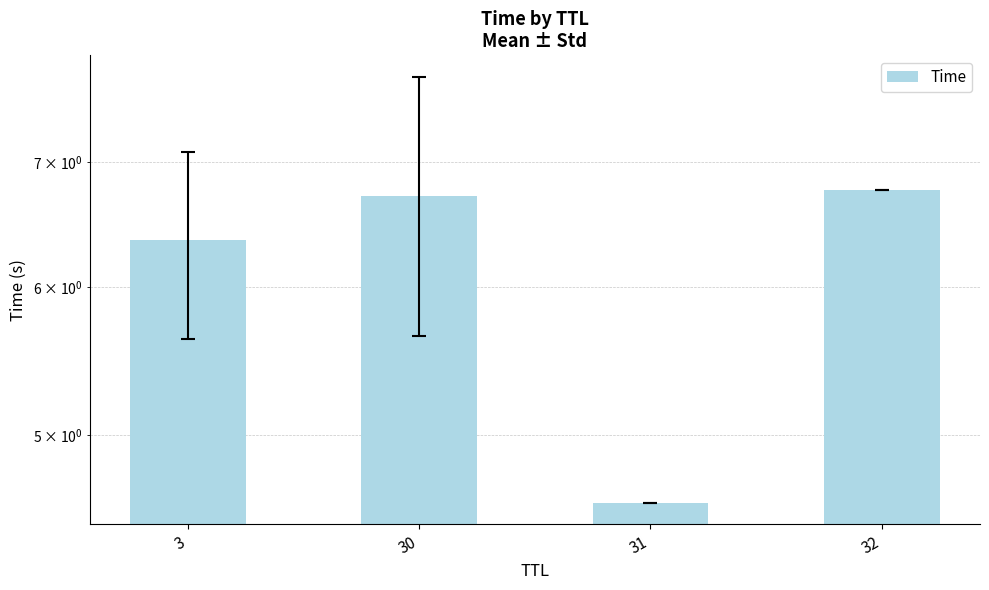

How many data points are above 6?

3